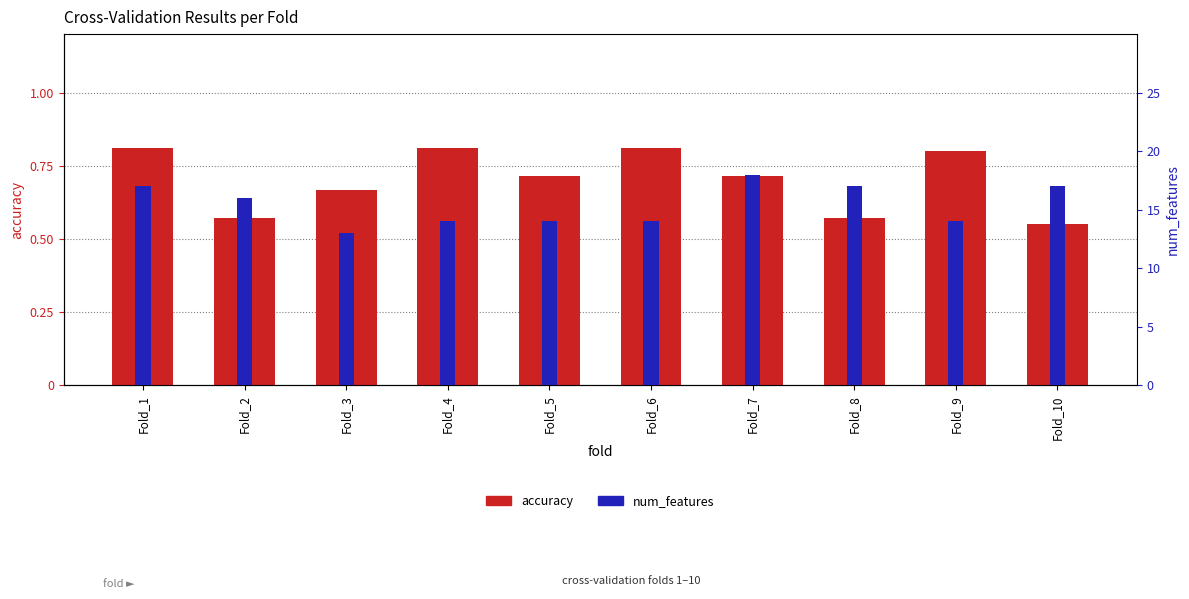

Which series has the largest total across all categories?

num_features